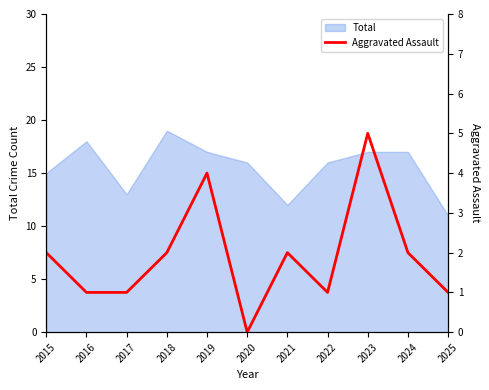

The value of Total at 2020 is 10. True or false?

False